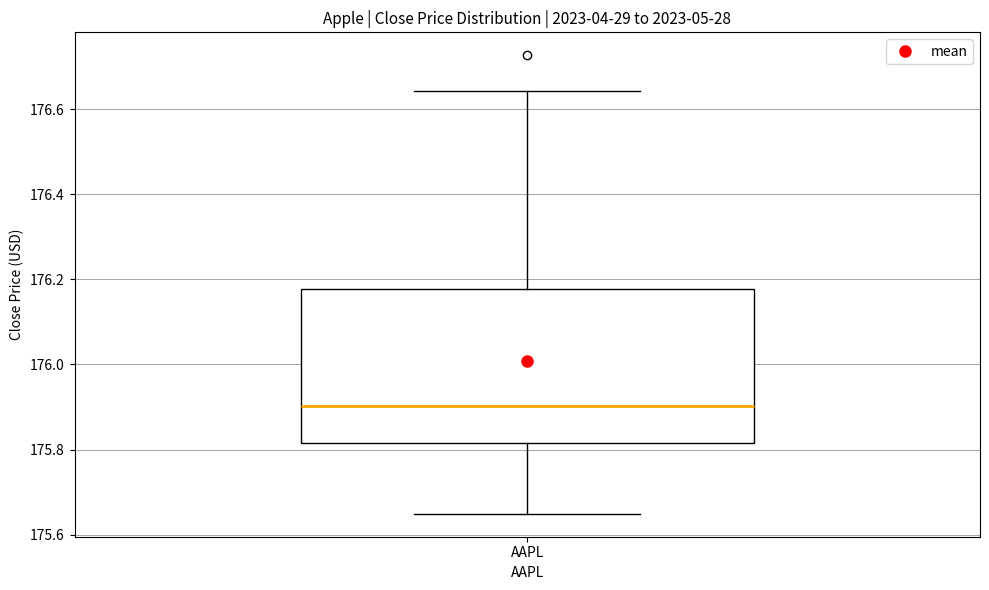

Transcribe this box plot: give where the median line is, the range the box spans, and where the two whiskers end, as read against the y-axis. The values are not printed on the chart, so give them approximately, as read against the axis.

median 175.90, box 175.82 to 176.18, whiskers 175.64 to 176.64